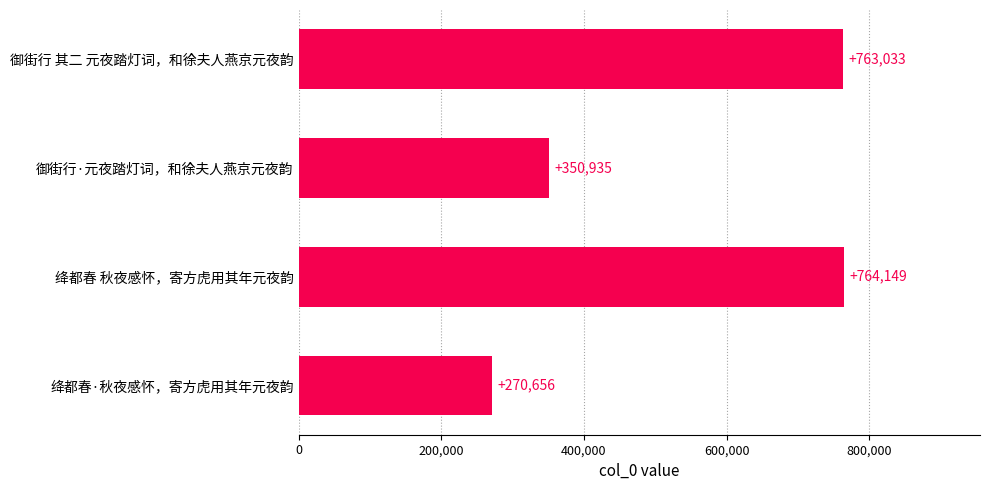

Reading top to bottom, what are all the values shown in this chart?

御街行 其二 元夜踏灯词，和徐夫人燕京元夜韵=763033	御街行·元夜踏灯词，和徐夫人燕京元夜韵=350935	绛都春 秋夜感怀，寄方虎用其年元夜韵=764149	绛都春·秋夜感怀，寄方虎用其年元夜韵=270656